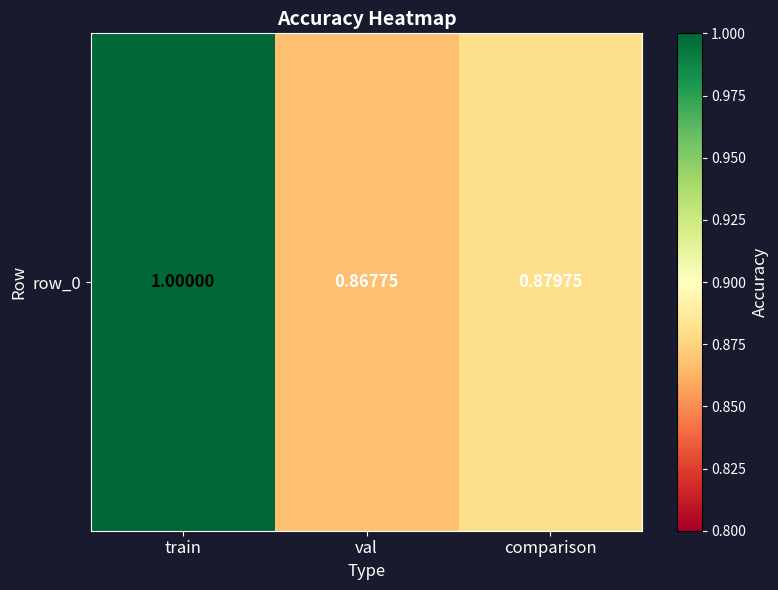

What is the minimum value shown in the chart?

0.9